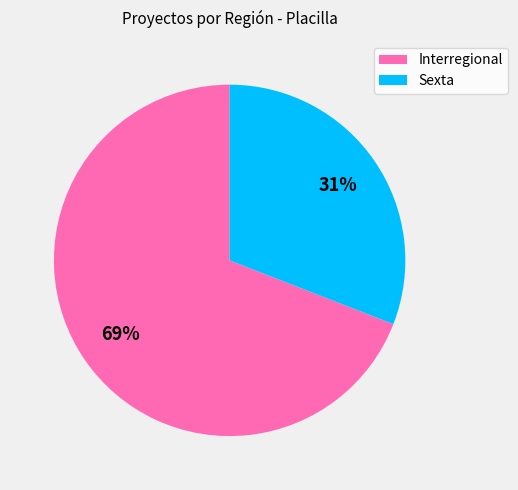

To the nearest percent, what is the combined percentage of Interregional and Sexta?

100%